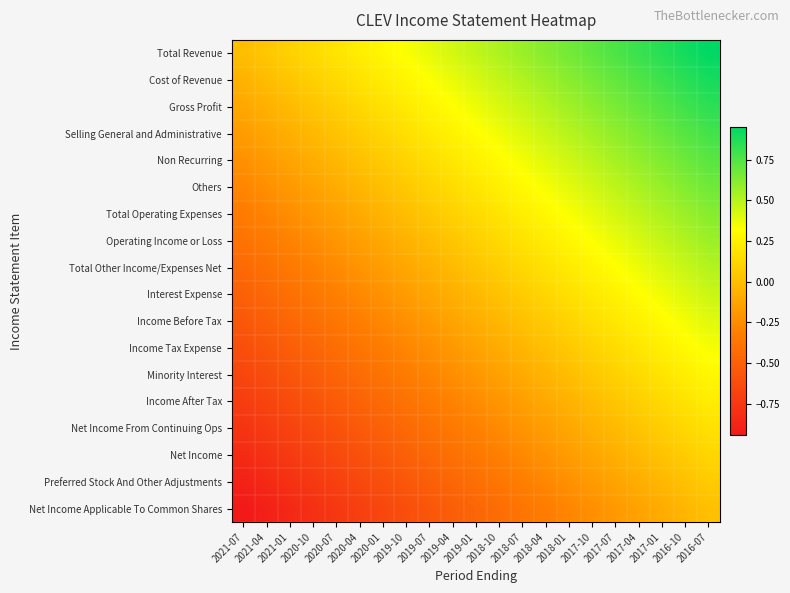

At how many categories does at least one series exceed 0?

20